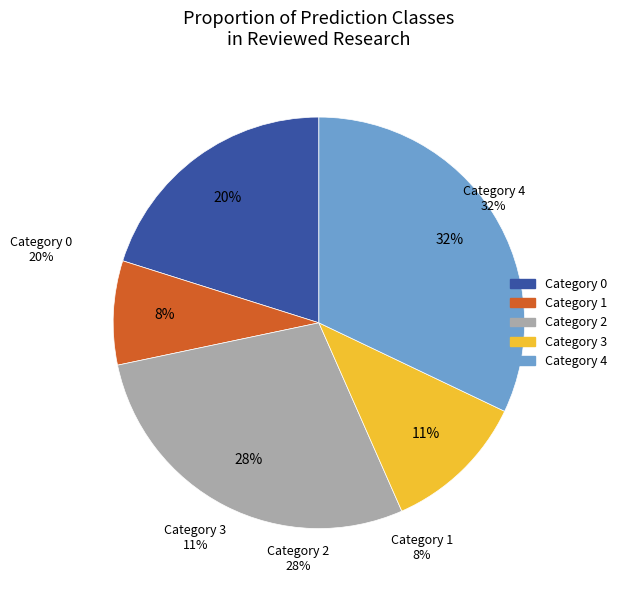

Which slice is the largest?

4